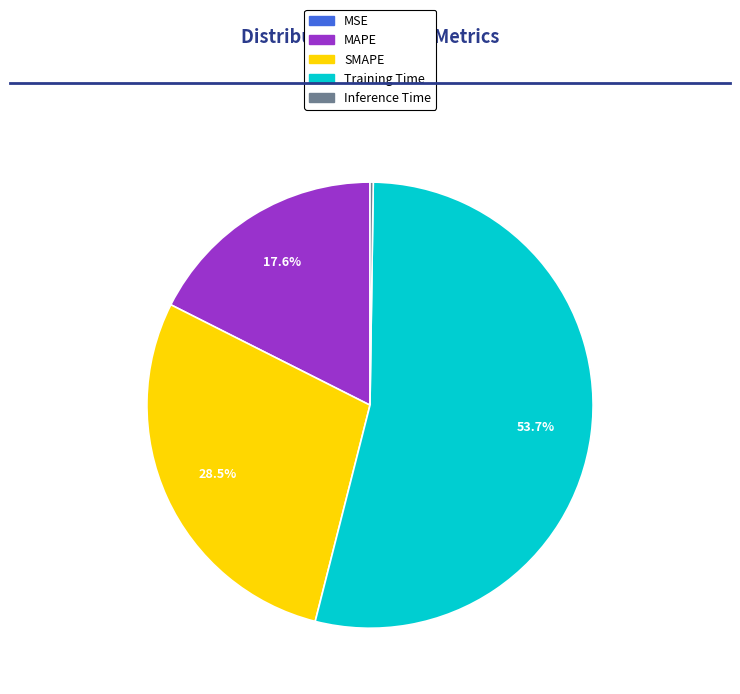

Which slice is the largest?

Training Time